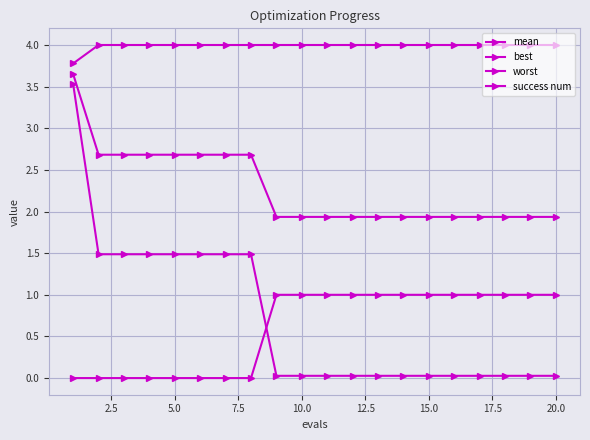

How many lines are shown in the chart?

4